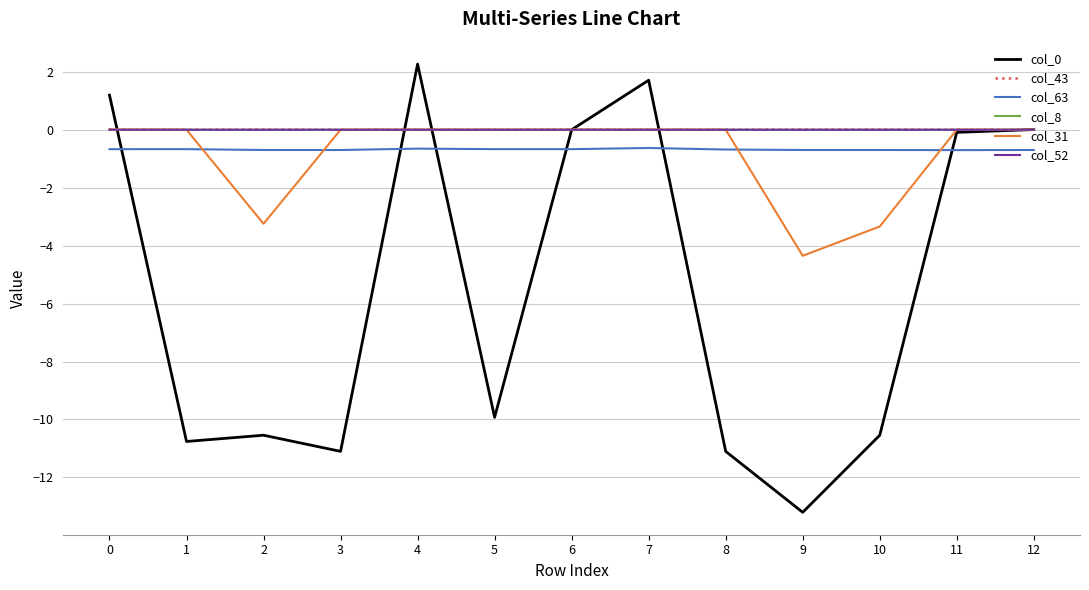

Is the value of col_0 at 2 greater than the value of col_31 at 0?

No